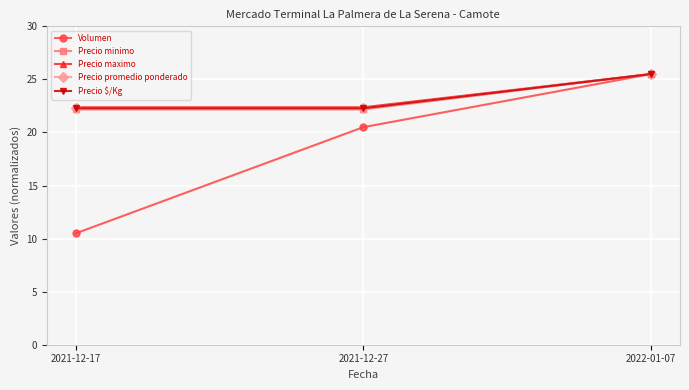

Which series has the widest spread of values?

Volumen